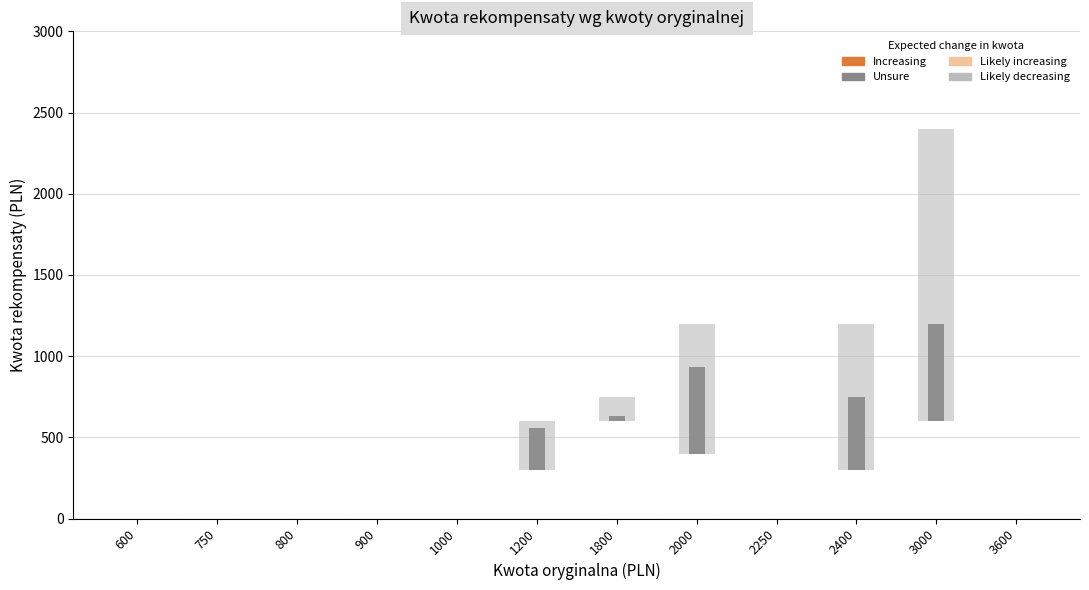

Count the number of categories in the chart.

12